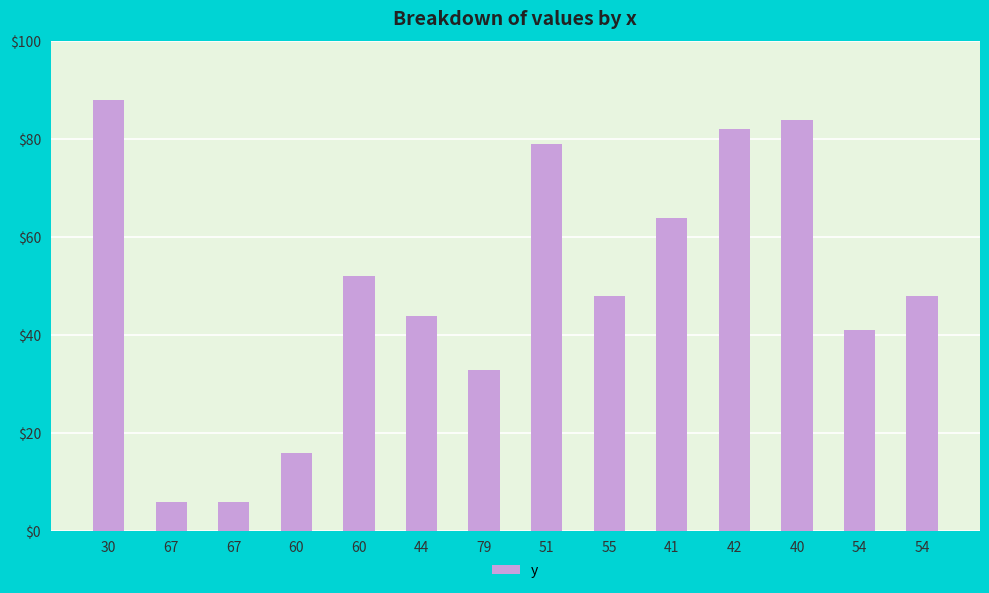

How many categories are shown in the chart?

14